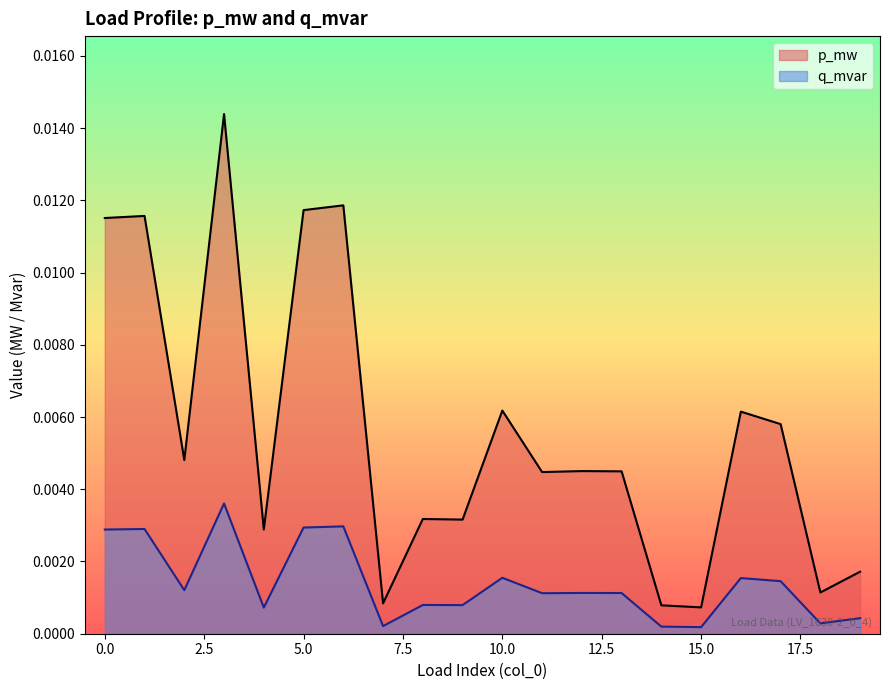

At which label does p_mw reach its peak?

3